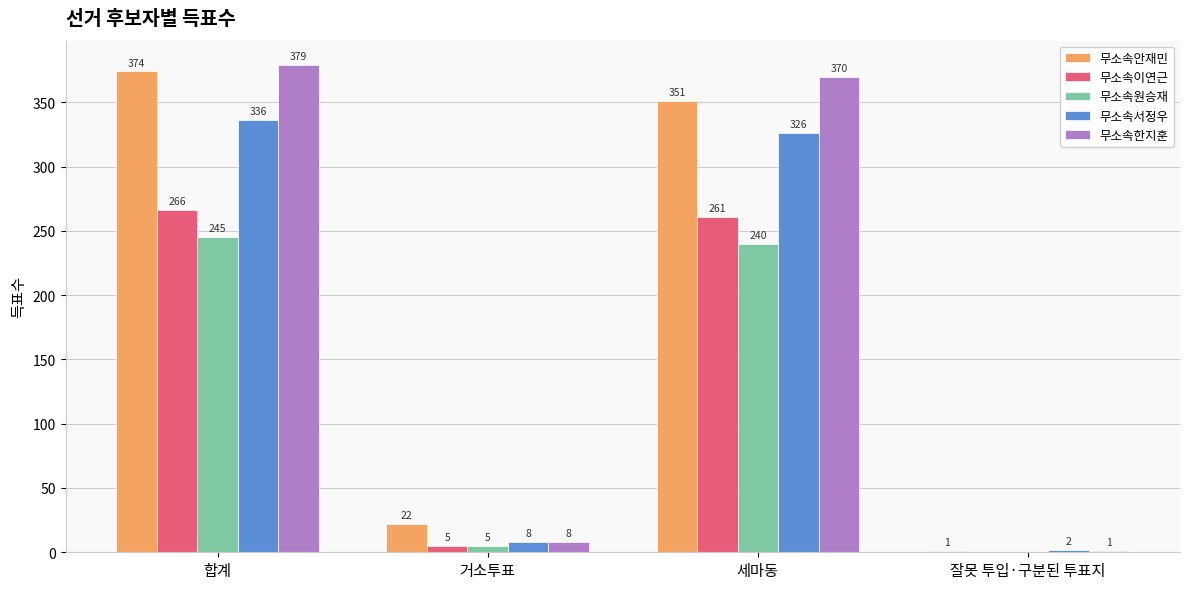

Which series has the largest range (max minus min)?

무소속한지훈